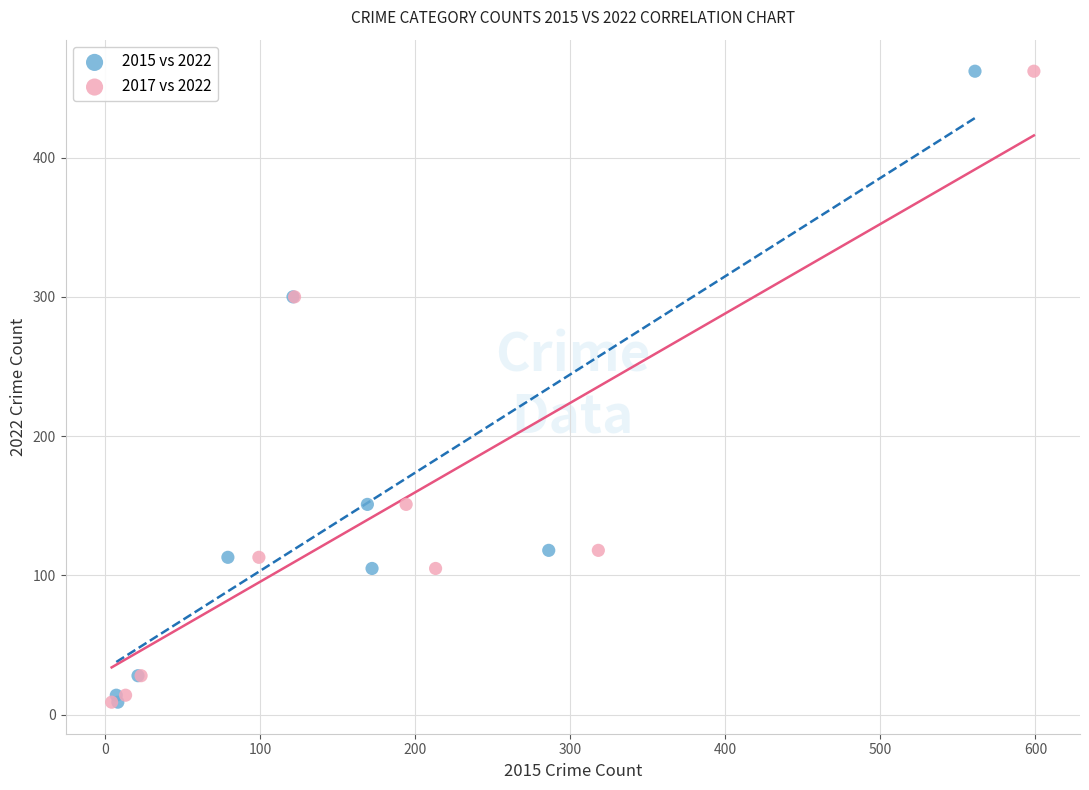

What are all the series names shown in the legend?

2015 vs 2022, 2017 vs 2022